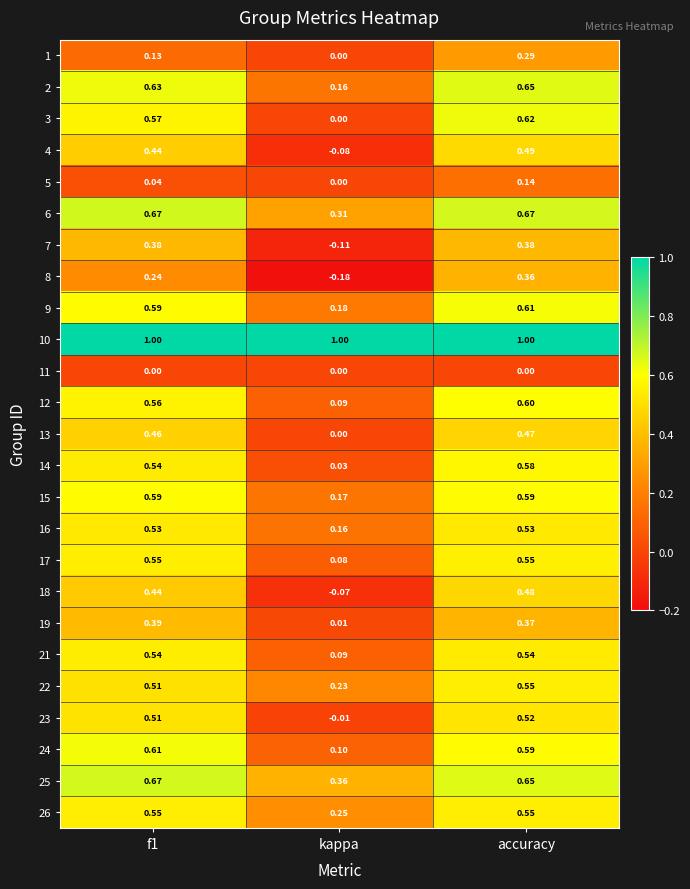

Which category has the lowest value in the 13 series?

kappa